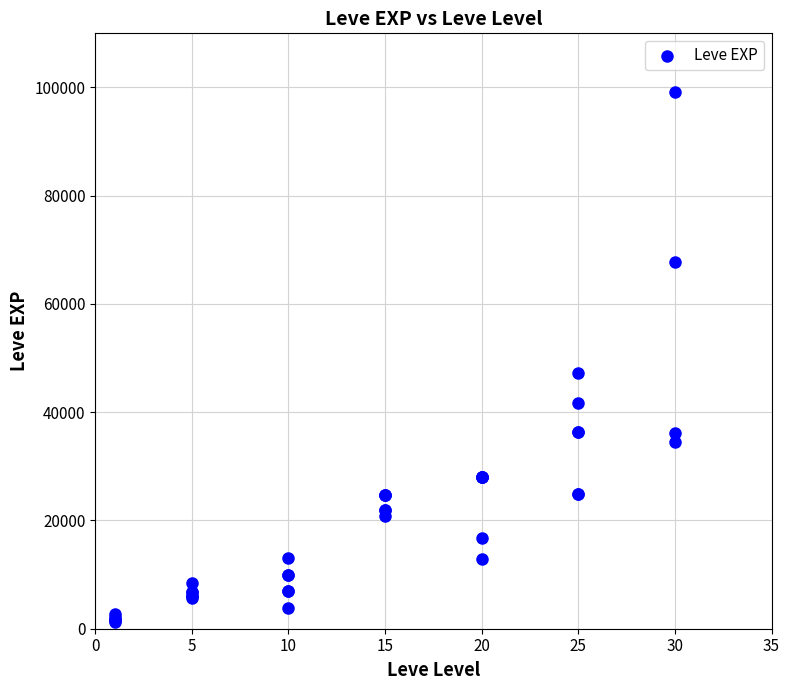

What Y value in the scatter plot is closest to 50190?

47200